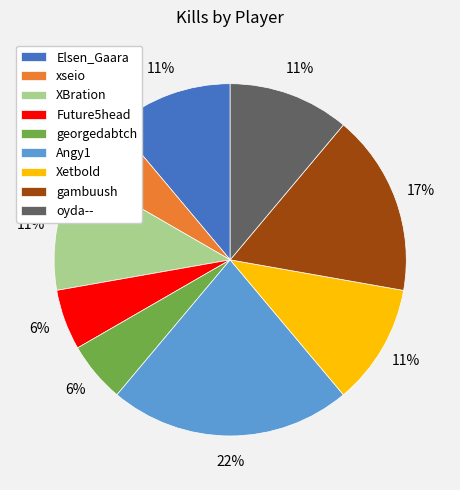

What is the largest slice in the pie chart?

Angy1